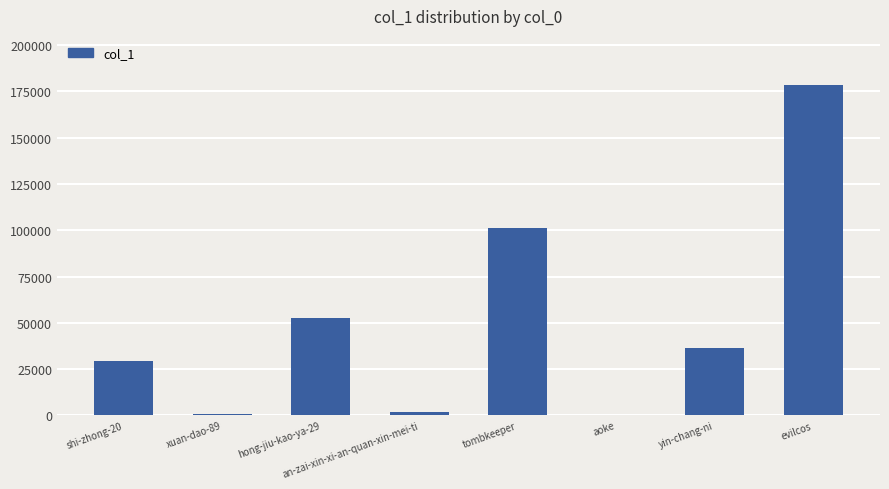

What is the sum of the values at xuan-dao-89 and evilcos?

178853